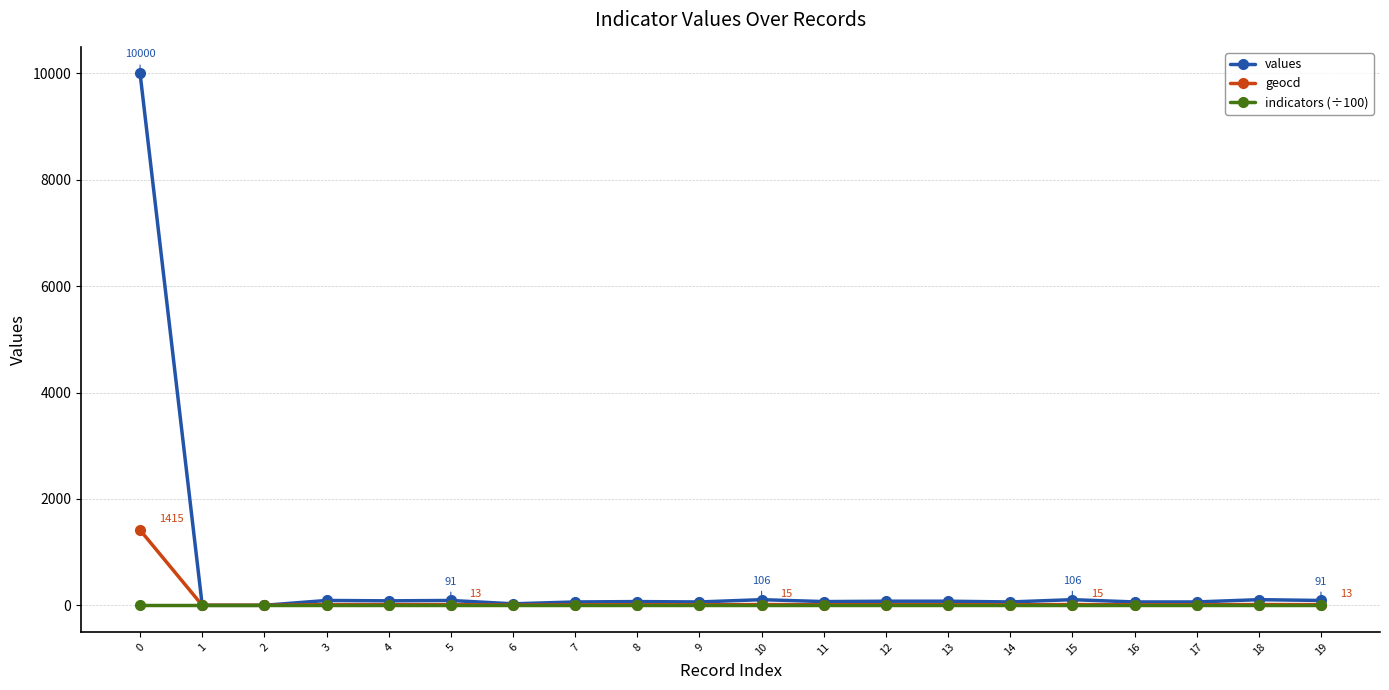

What is the difference between the second highest and second lowest values in the values series?

106.0